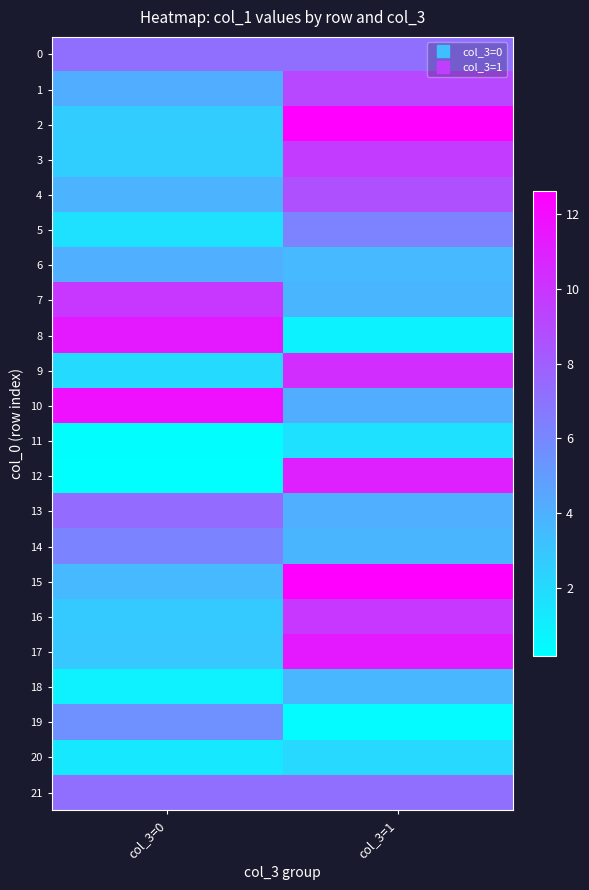

Reading left to right, extract all data points from this chart.

0: col_3=0=7.2	col_3=1=7.2
1: col_3=0=4.2	col_3=1=9.1
2: col_3=0=2.7	col_3=1=12.6
3: col_3=0=2.6	col_3=1=9.7
4: col_3=0=3.9	col_3=1=8.7
5: col_3=0=1.7	col_3=1=6.3
6: col_3=0=4.1	col_3=1=3.6
7: col_3=0=9.9	col_3=1=3.8
8: col_3=0=11.3	col_3=1=0.8
9: col_3=0=2.0	col_3=1=10.4
10: col_3=0=11.8	col_3=1=4.2
11: col_3=0=0.3	col_3=1=1.7
12: col_3=0=0.2	col_3=1=11.0
13: col_3=0=7.4	col_3=1=4.1
14: col_3=0=6.2	col_3=1=3.8
15: col_3=0=3.6	col_3=1=12.6
16: col_3=0=2.8	col_3=1=9.9
17: col_3=0=2.9	col_3=1=11.3
18: col_3=0=0.9	col_3=1=3.7
19: col_3=0=5.6	col_3=1=0.4
20: col_3=0=1.3	col_3=1=2.1
21: col_3=0=7.2	col_3=1=7.2